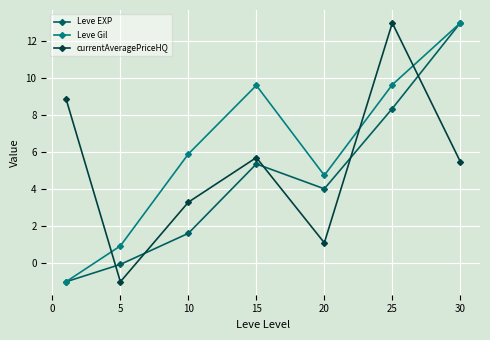

List the series in order of their overall mean, highest first.

Leve Gil, currentAveragePriceHQ, Leve EXP